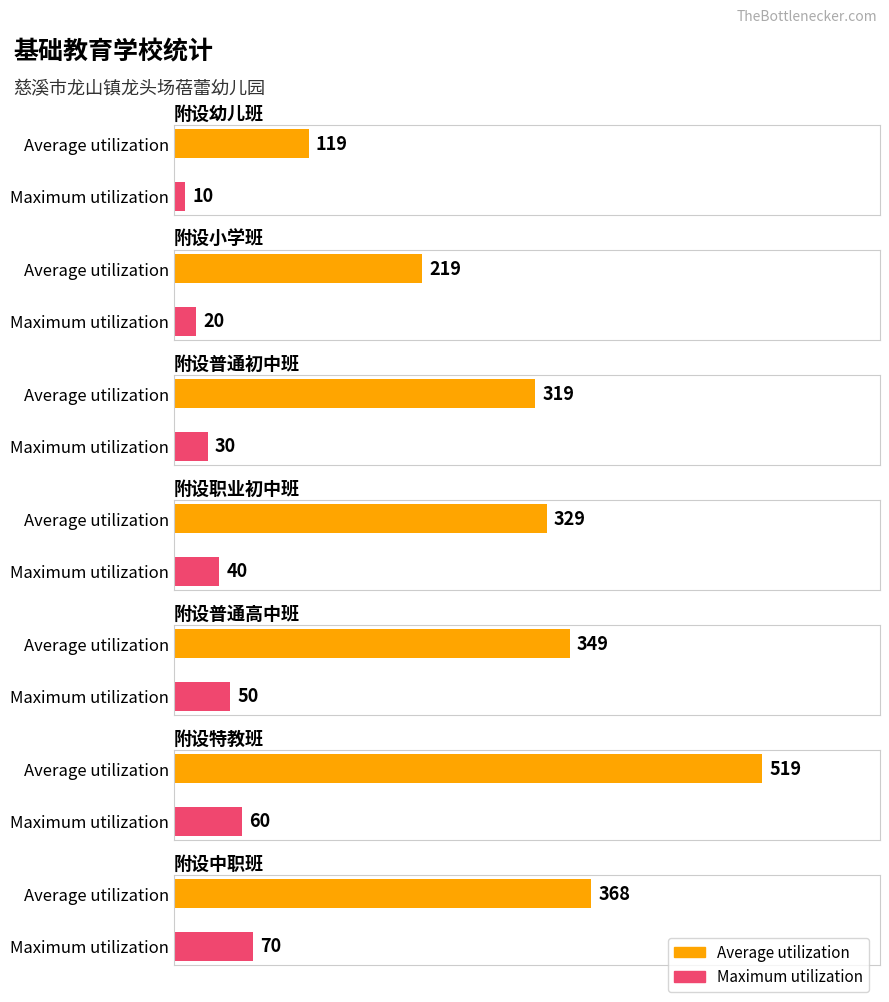

Rank the series by their average value, from lowest to highest.

Maximum utilization, Average utilization